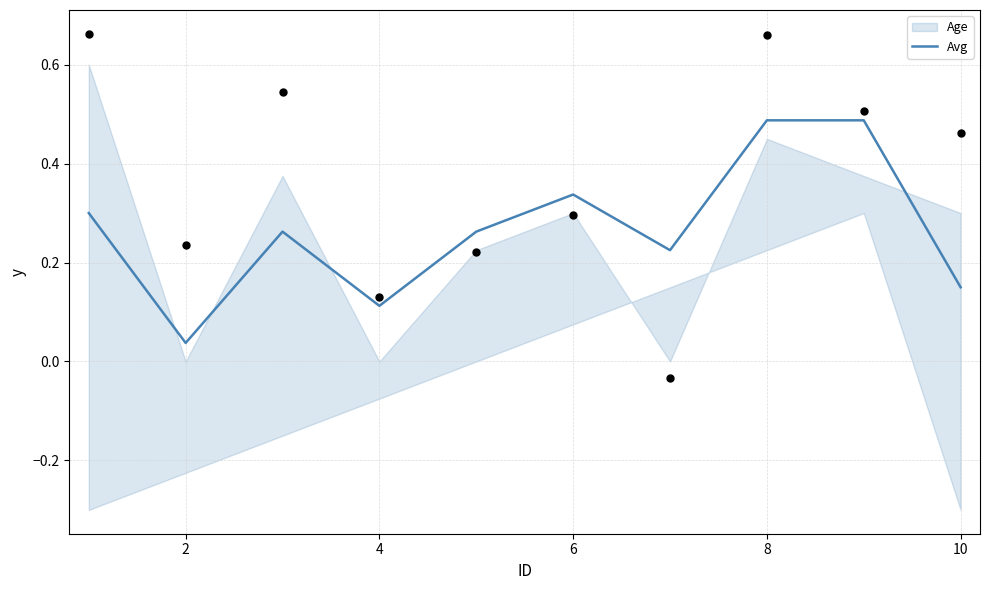

Is it true that Avg equals 0.1 at 2?

False